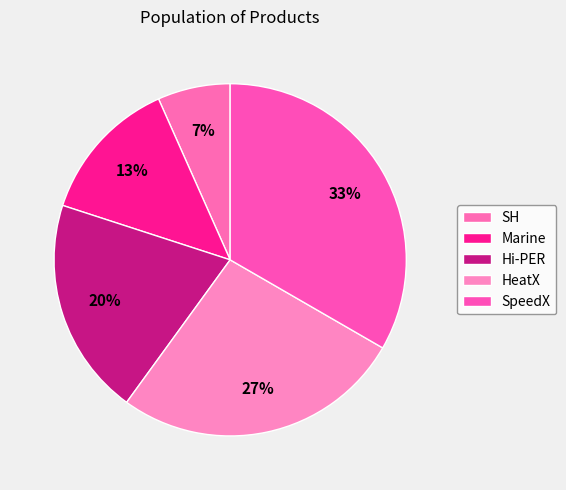

To the nearest percent, what percentage of the pie is Marine?

13%